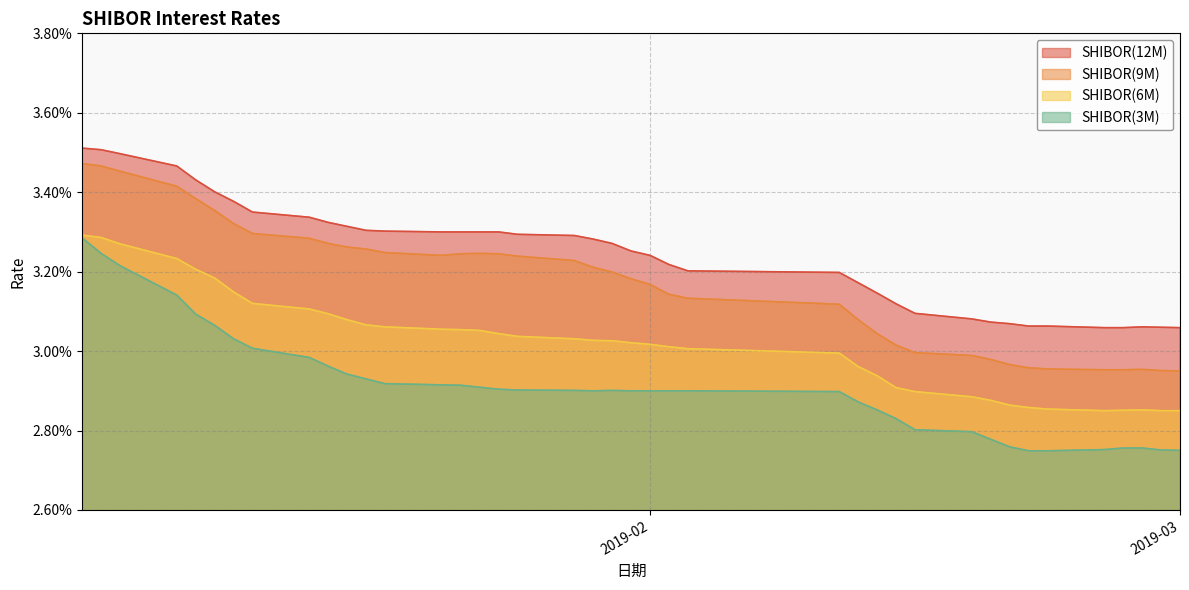

Where is the first local minimum for SHIBOR(9M)?

2019-01-21